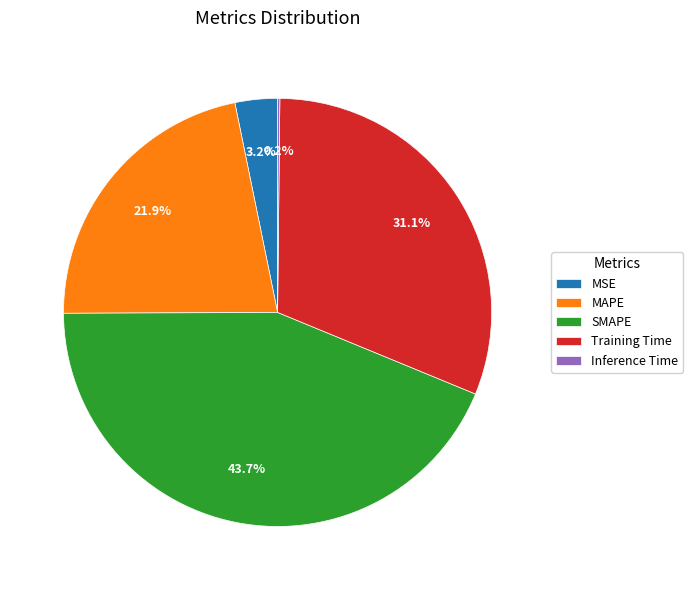

True or false: Training Time accounts for 41% of the total.

False